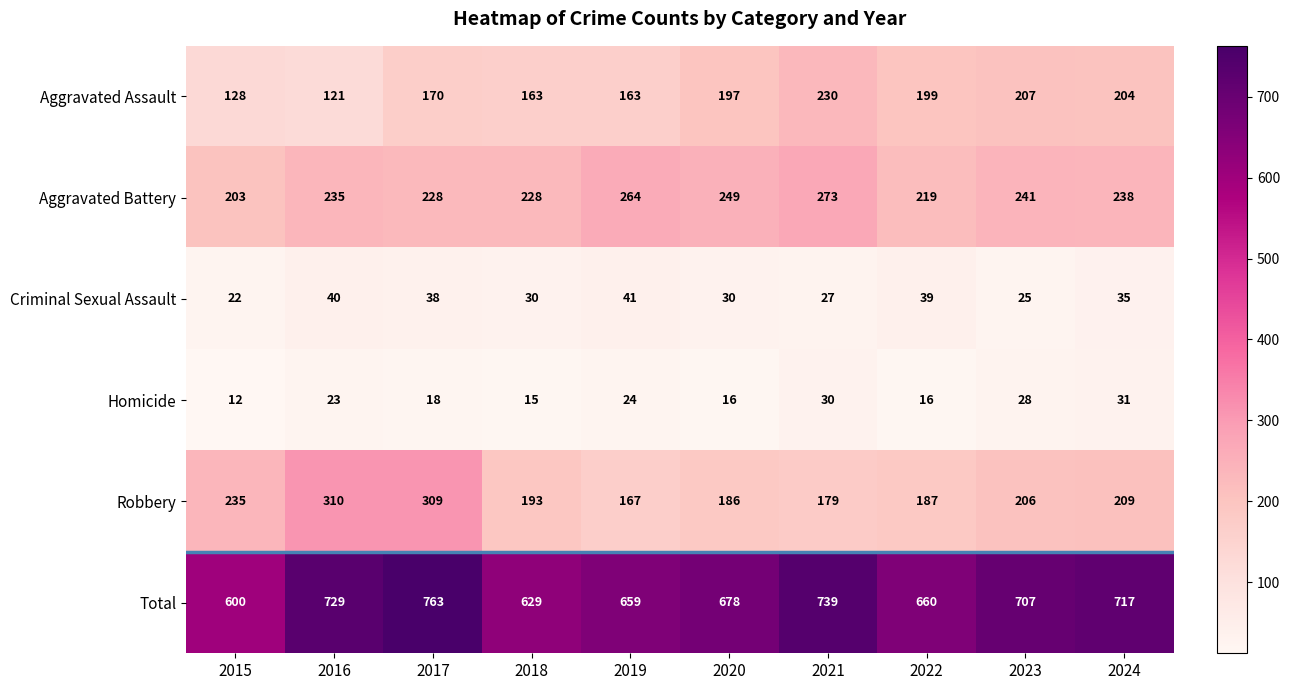

Where does the Robbery series first go above 206?

2015